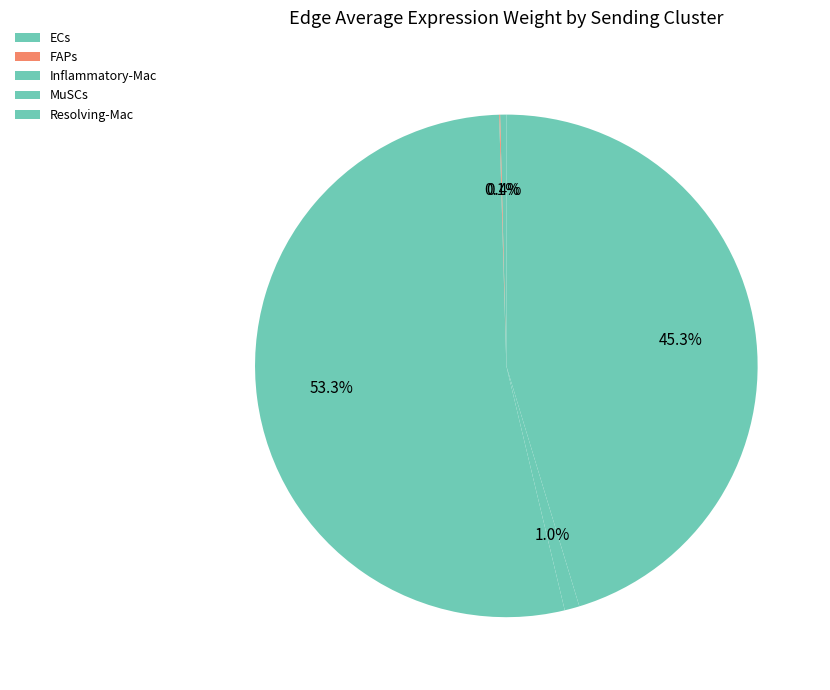

To the nearest percent, what is the combined percentage of ECs and Inflammatory-Mac?

54%